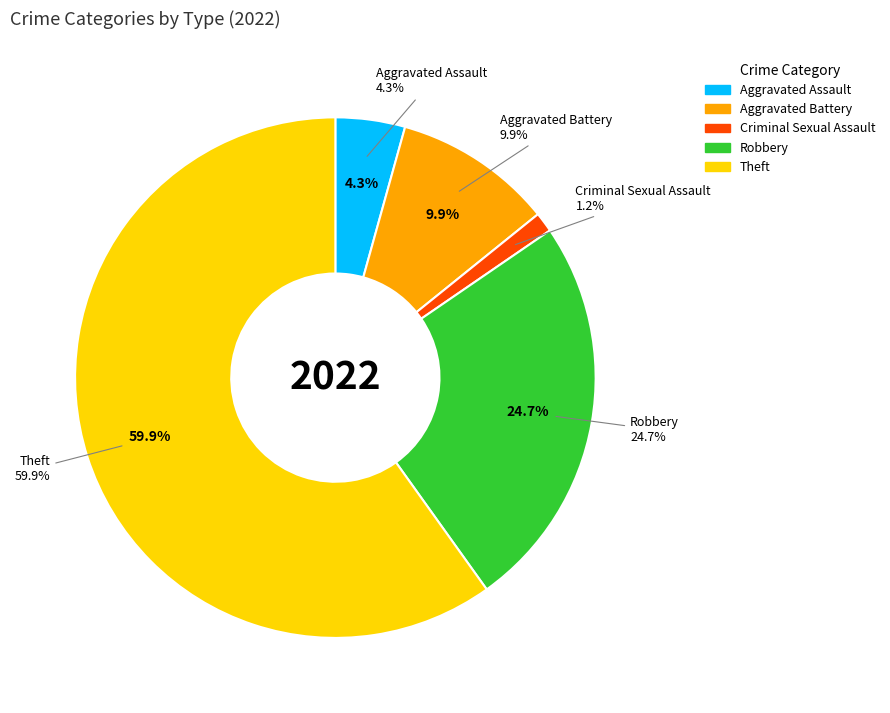

True or false: Criminal Sexual Assault accounts for 11% of the total.

False